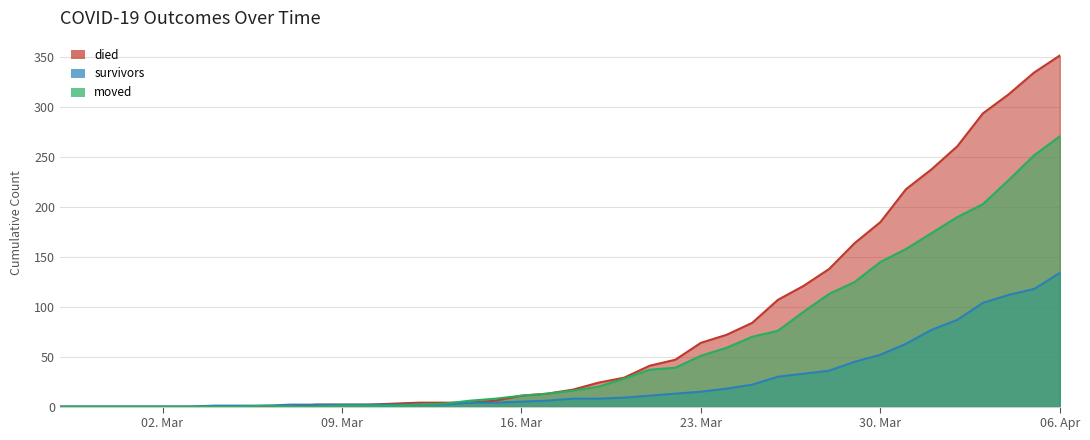

At which label is moved closest to 135?

2020-03-29